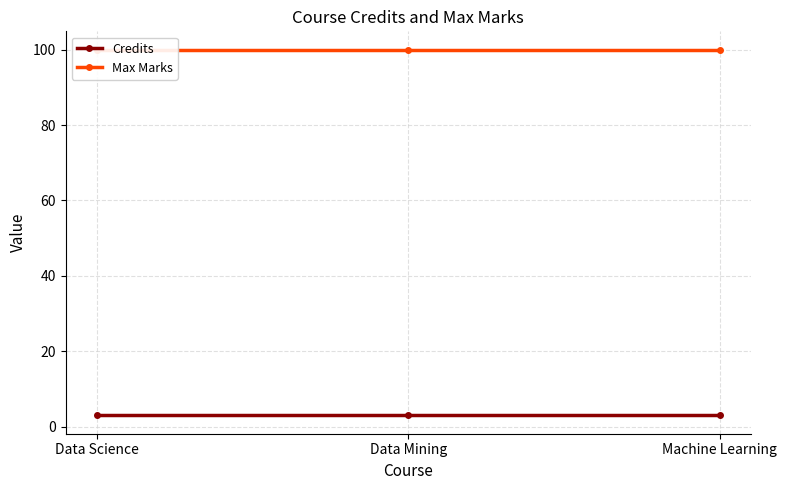

Read the Max Marks value at Machine Learning.

100